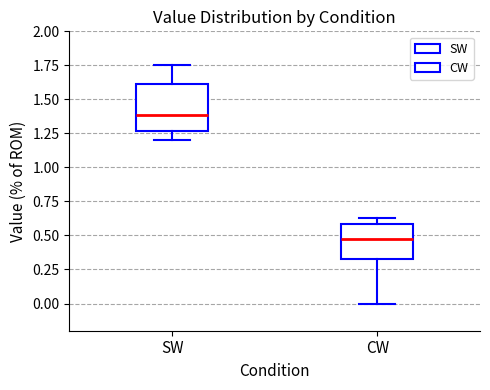

Reading left to right, transcribe this box plot: for each box, give where its median line is, the range the box spans, and where its two whiskers end, as read against the y-axis. The values are not printed on the chart, so give them approximately, as read against the axis.

SW: median 1.40, box 1.25 to 1.60, whiskers 1.20 to 1.75
CW: median 0.50, box 0.35 to 0.60, whiskers 0.00 to 0.65